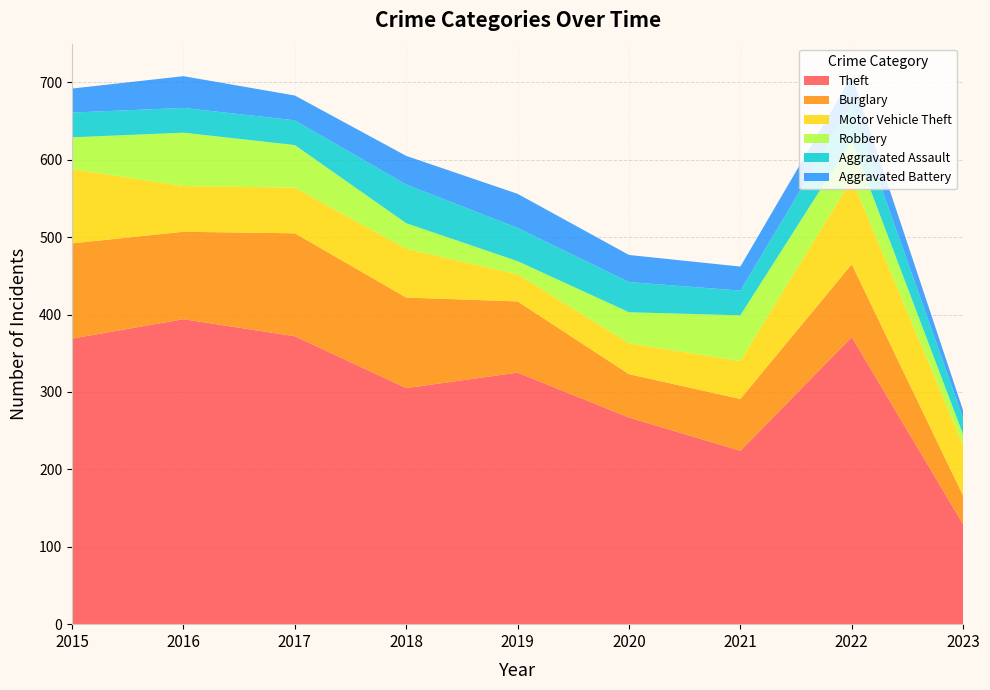

Reading right to left, list all the values displayed in this chart.

Theft: 2023=129	2022=371	2021=224	2020=267	2019=325	2018=305	2017=372	2016=394	2015=369
Burglary: 2023=37	2022=94	2021=67	2020=56	2019=92	2018=117	2017=133	2016=113	2015=123
Motor Vehicle Theft: 2023=65	2022=110	2021=49	2020=40	2019=35	2018=63	2017=59	2016=59	2015=96
Robbery: 2023=14	2022=50	2021=59	2020=40	2019=17	2018=33	2017=55	2016=69	2015=41
Aggravated Assault: 2023=21	2022=47	2021=32	2020=39	2019=43	2018=50	2017=32	2016=32	2015=32
Aggravated Battery: 2023=10	2022=36	2021=31	2020=35	2019=44	2018=37	2017=32	2016=41	2015=31